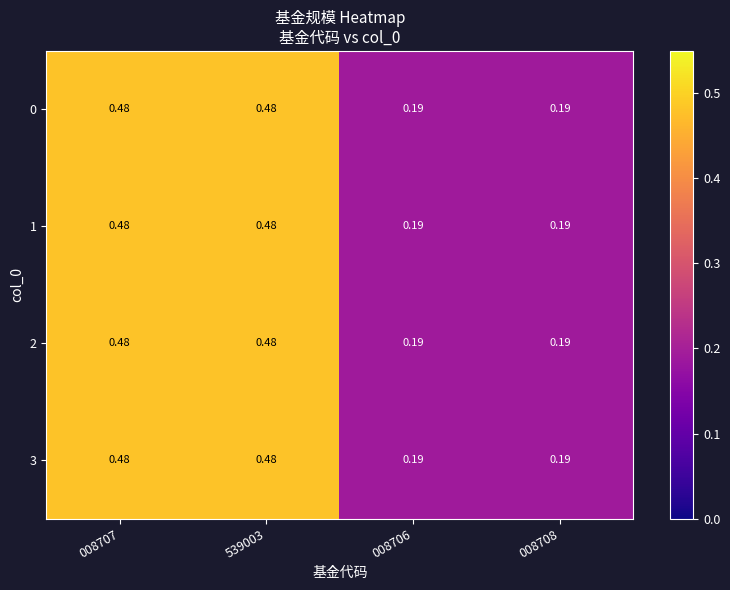

Is the value of 2 at 539003 greater than the value of 0 at 008706?

Yes